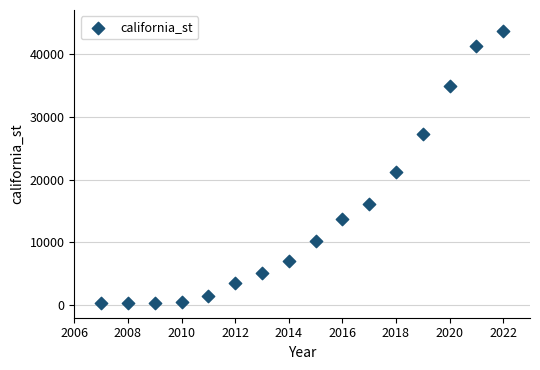

What is the range of X values (max minus min)?

15